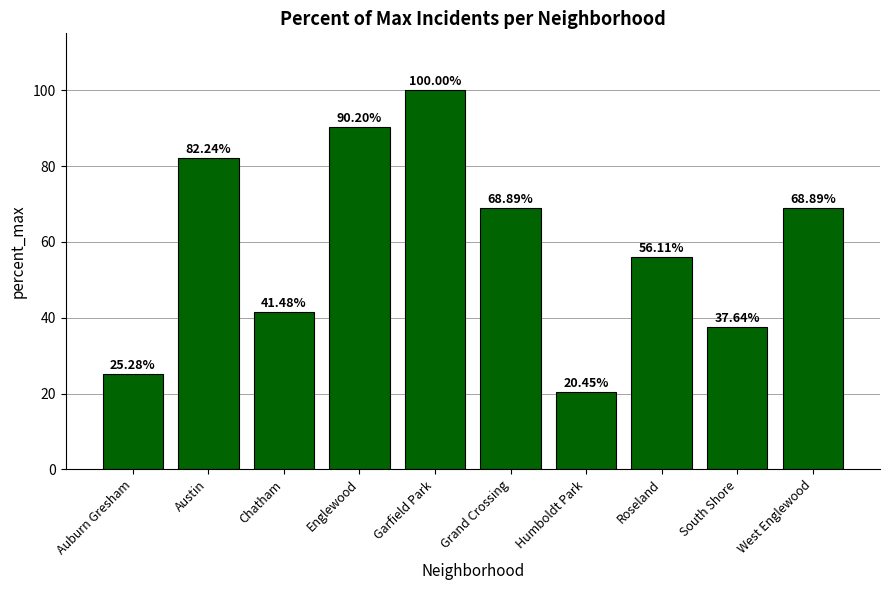

Read the value at Englewood.

90.2